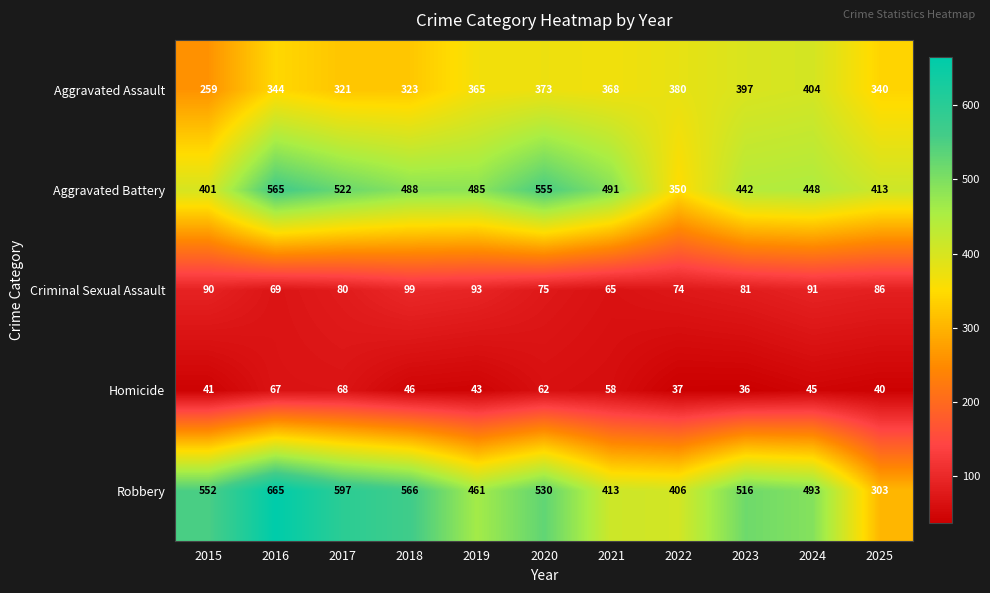

Where does the Robbery series first go above 516?

2015